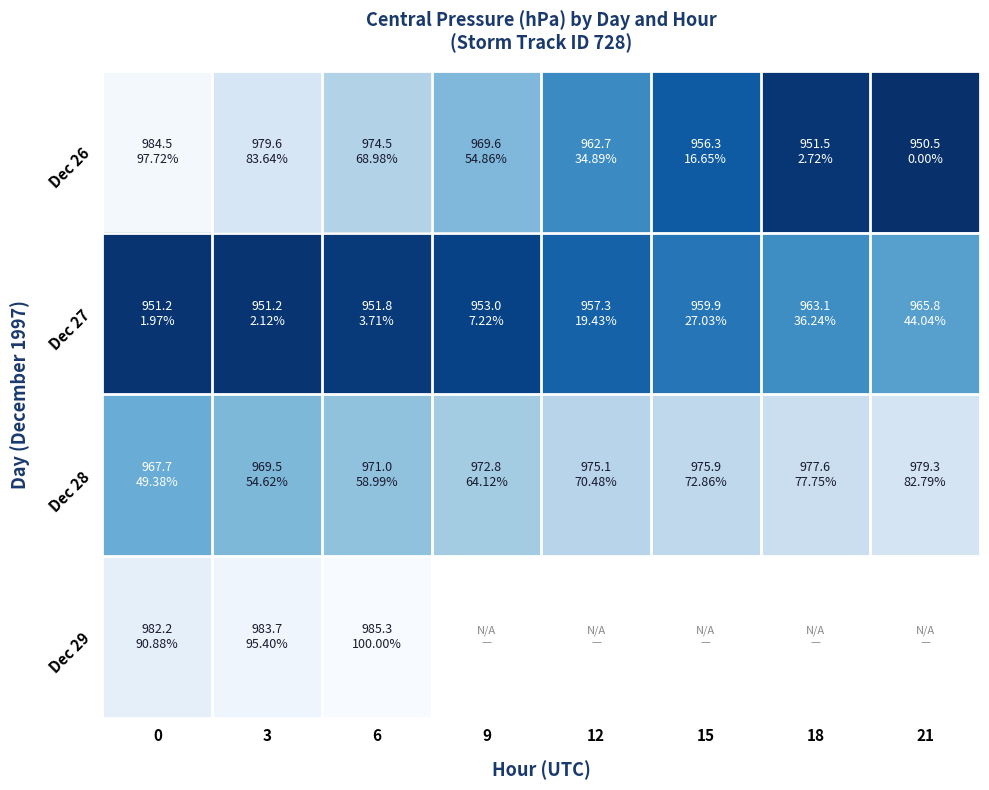

What is the minimum value shown in the chart?

950.5